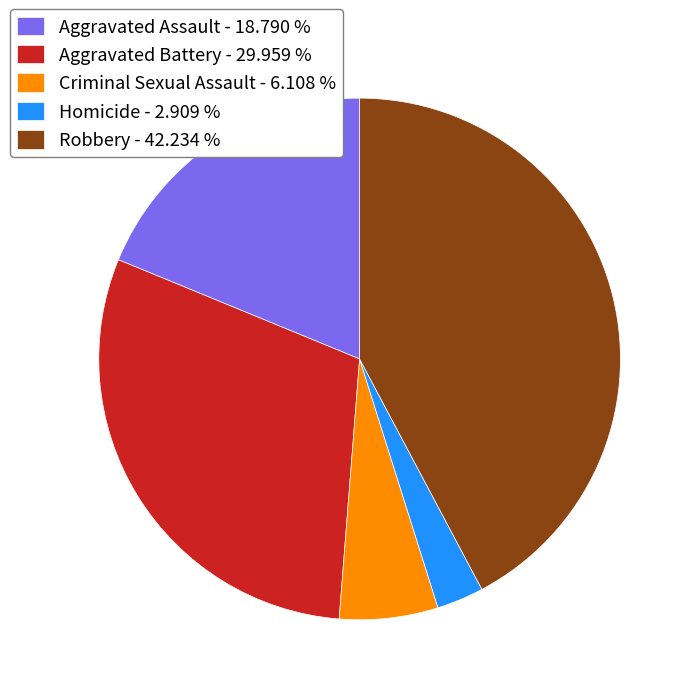

Rank the categories by value from lowest to highest.

Homicide, Criminal Sexual Assault, Aggravated Assault, Aggravated Battery, Robbery